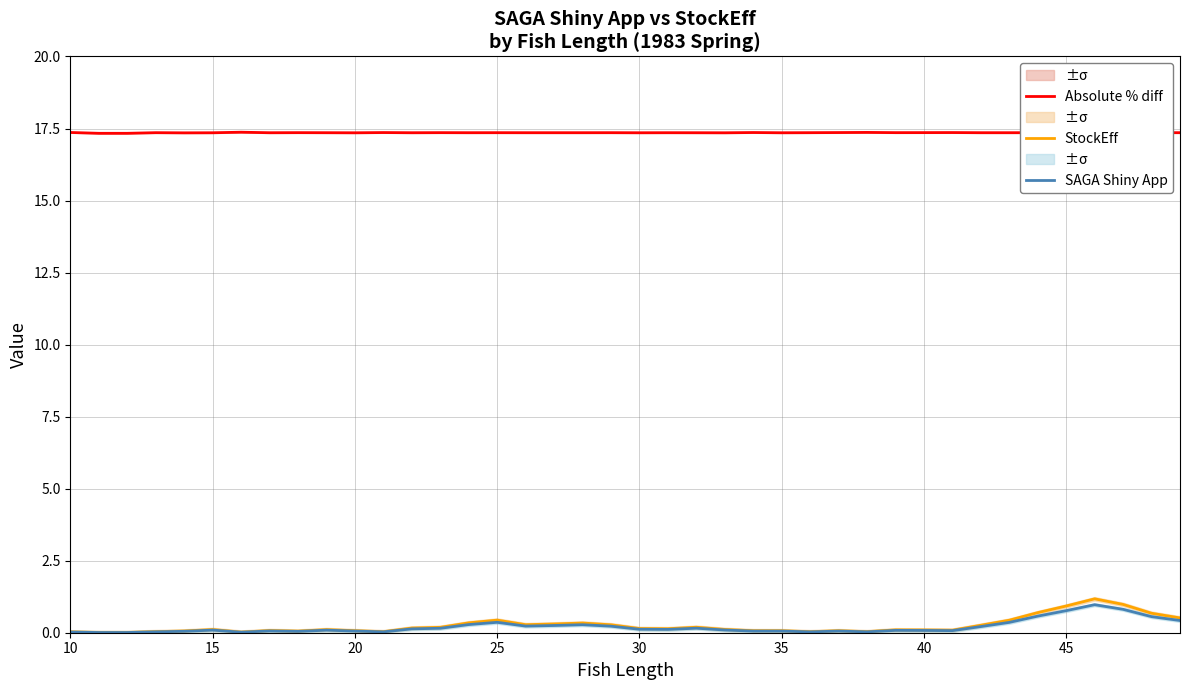

What is the difference between the maximum and minimum values in the StockEff series?

1.2